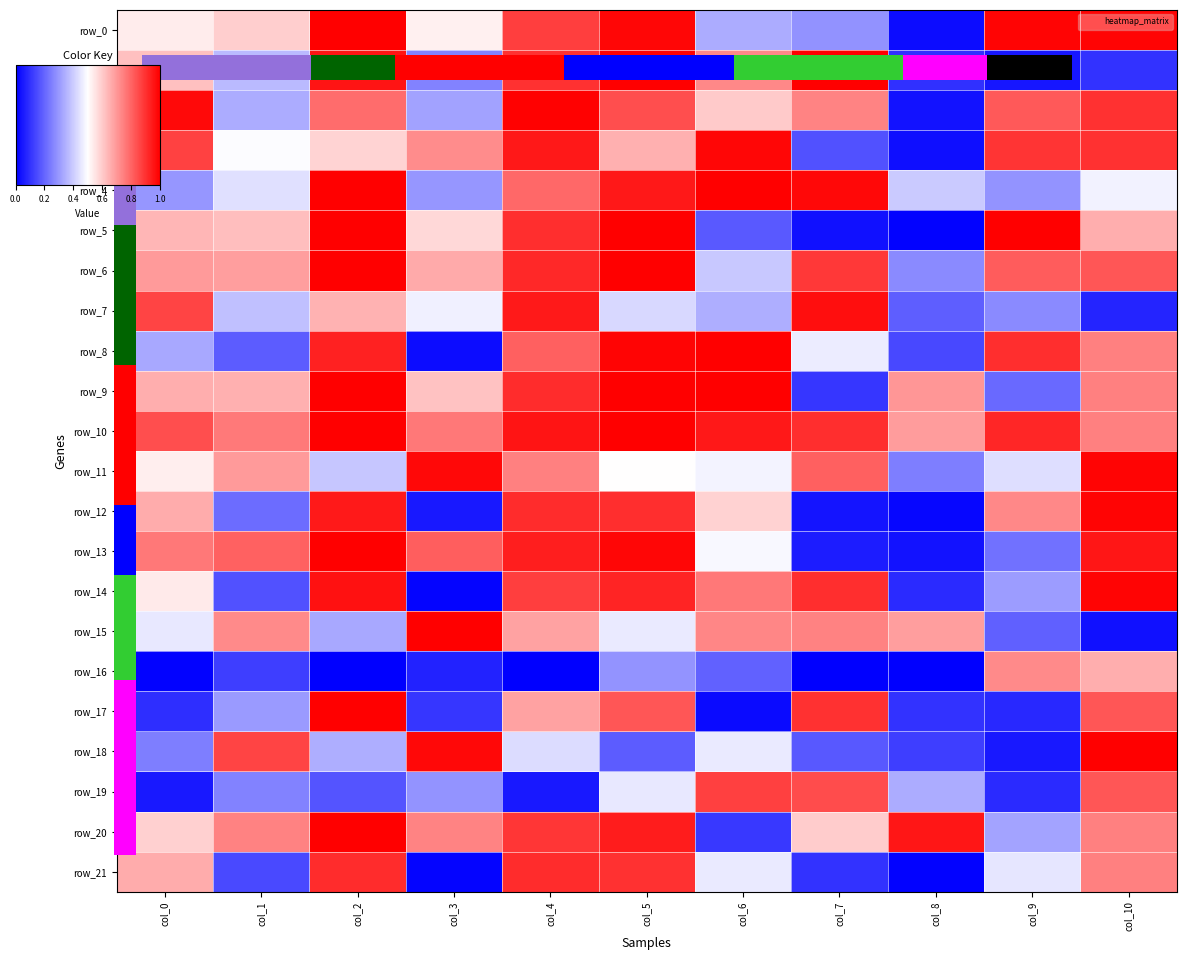

Reading right to left, what are all the values shown in this chart?

row_0: 1.0	1.0	0.0	0.3	0.3	1.0	0.9	0.5	1.0	0.6	0.5
row_1: 0.1	0.0	0.1	1.0	0.7	1.0	0.9	0.3	1.0	0.4	0.6
row_2: 0.9	0.8	0.0	0.7	0.6	0.8	1.0	0.3	0.8	0.3	1.0
row_3: 0.9	0.9	0.0	0.2	1.0	0.7	1.0	0.7	0.6	0.5	0.9
row_4: 0.5	0.3	0.4	1.0	1.0	1.0	0.8	0.3	1.0	0.4	0.3
row_5: 0.7	1.0	0.0	0.0	0.2	1.0	0.9	0.6	1.0	0.6	0.6
row_6: 0.8	0.8	0.3	0.9	0.4	1.0	0.9	0.7	1.0	0.7	0.7
row_7: 0.1	0.3	0.2	1.0	0.3	0.4	0.9	0.5	0.7	0.4	0.9
row_8: 0.7	0.9	0.1	0.5	1.0	1.0	0.8	0.0	0.9	0.2	0.3
row_9: 0.7	0.2	0.7	0.1	1.0	1.0	0.9	0.6	1.0	0.7	0.7
row_10: 0.7	0.9	0.7	0.9	1.0	1.0	1.0	0.8	1.0	0.8	0.8
row_11: 1.0	0.4	0.2	0.8	0.5	0.5	0.7	1.0	0.4	0.7	0.5
row_12: 1.0	0.7	0.0	0.0	0.6	0.9	0.9	0.0	0.9	0.2	0.7
row_13: 1.0	0.2	0.0	0.1	0.5	1.0	0.9	0.8	1.0	0.8	0.8
row_14: 1.0	0.3	0.1	0.9	0.8	0.9	0.9	0.0	1.0	0.2	0.5
row_15: 0.0	0.2	0.7	0.7	0.7	0.5	0.7	1.0	0.3	0.7	0.5
row_16: 0.7	0.7	0.0	0.0	0.2	0.3	0.0	0.1	0.0	0.1	0.0
row_17: 0.8	0.1	0.1	0.9	0.0	0.8	0.7	0.1	1.0	0.3	0.1
row_18: 1.0	0.0	0.1	0.2	0.5	0.2	0.4	1.0	0.3	0.9	0.2
row_19: 0.8	0.1	0.3	0.8	0.9	0.5	0.0	0.3	0.2	0.3	0.0
row_20: 0.7	0.3	1.0	0.6	0.1	0.9	0.9	0.7	1.0	0.7	0.6
row_21: 0.7	0.5	0.0	0.1	0.5	0.9	0.9	0.0	0.9	0.1	0.7